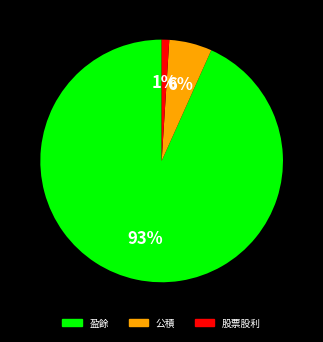

Does any single category account for the majority?

Yes